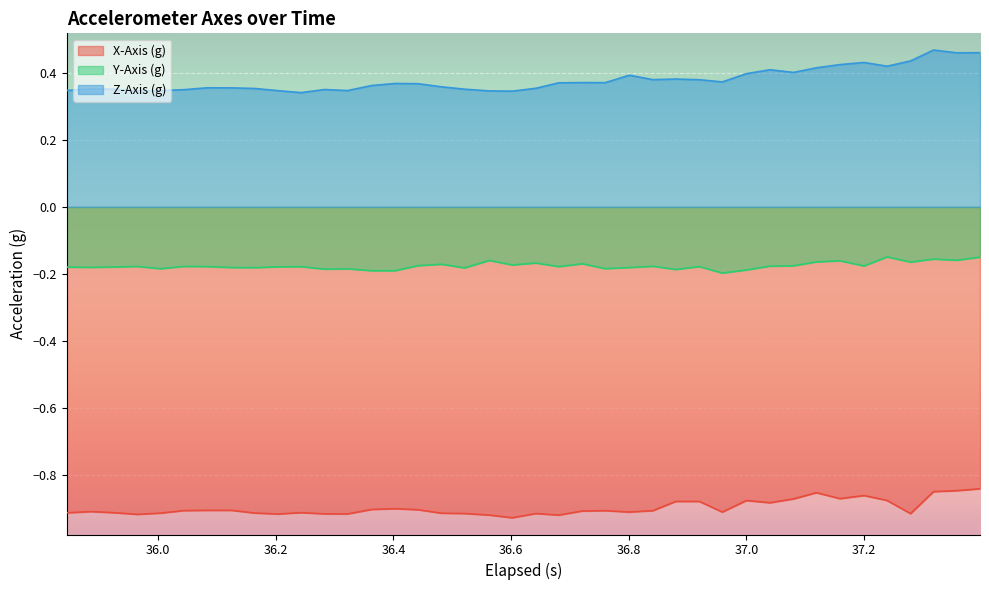

What is the average value of the Z-Axis (g) series?

0.4